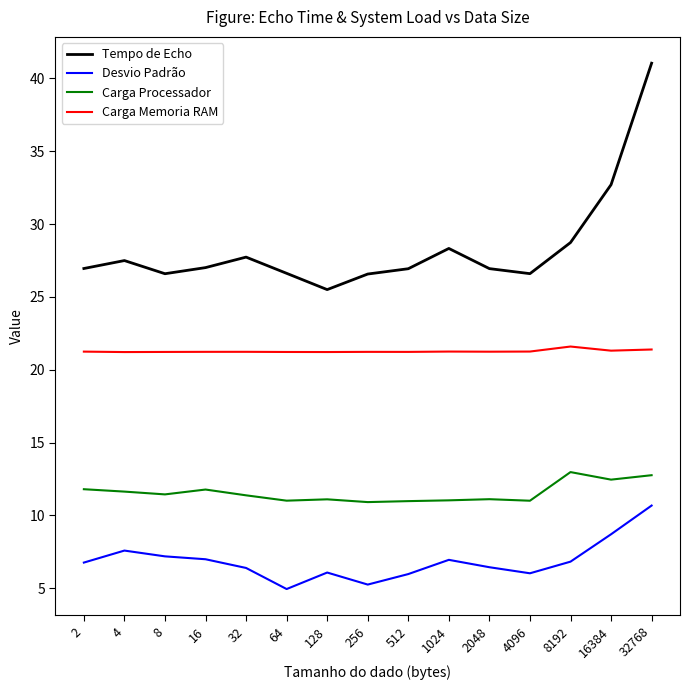

Rank the series at 32768 from highest to lowest value.

Tempo de Echo, Carga Memoria RAM, Carga Processador, Desvio Padrão